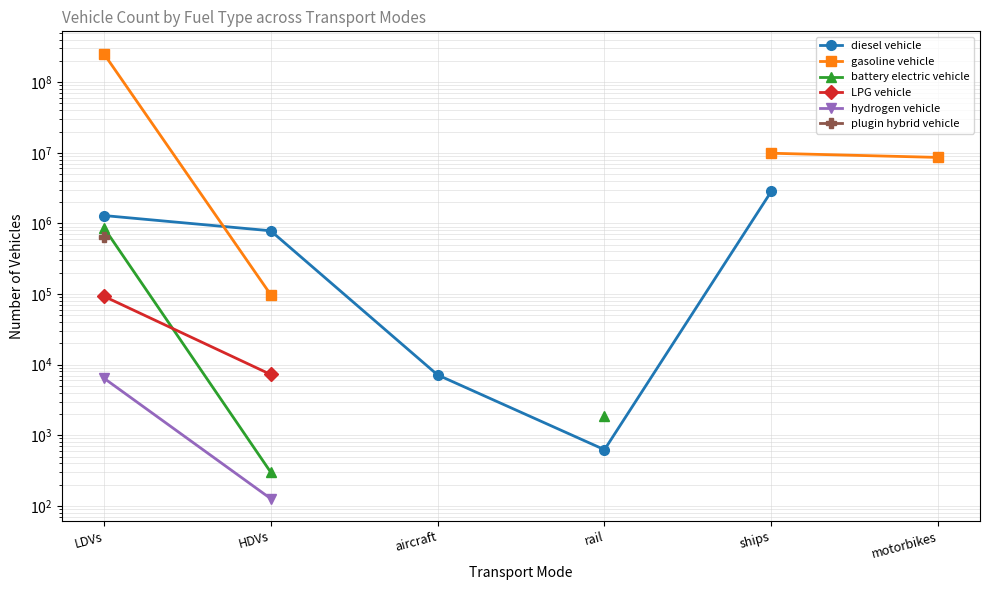

True or false: gasoline vehicle and plugin hybrid vehicle intersect in this chart.

False